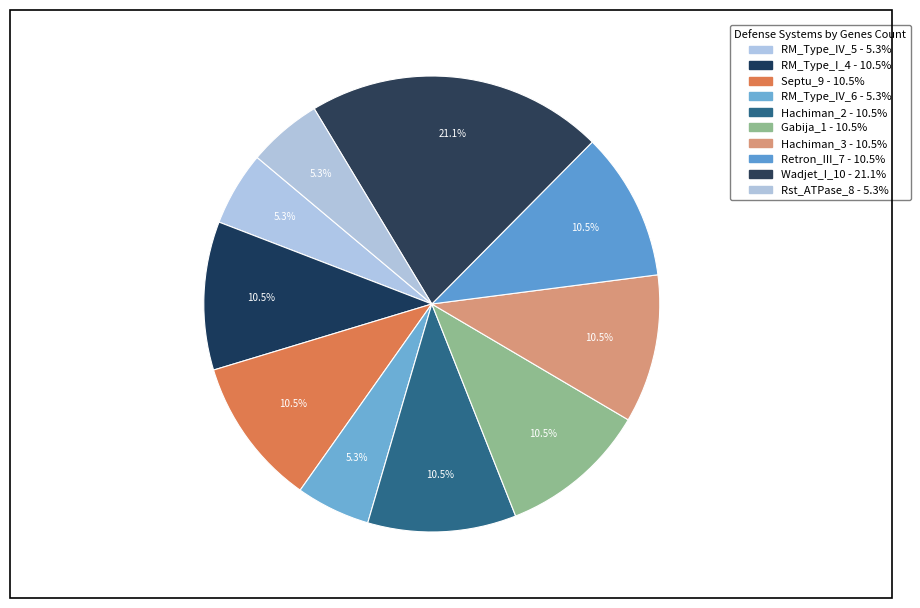

To the nearest percent, what portion does Hachiman_2 represent?

11%